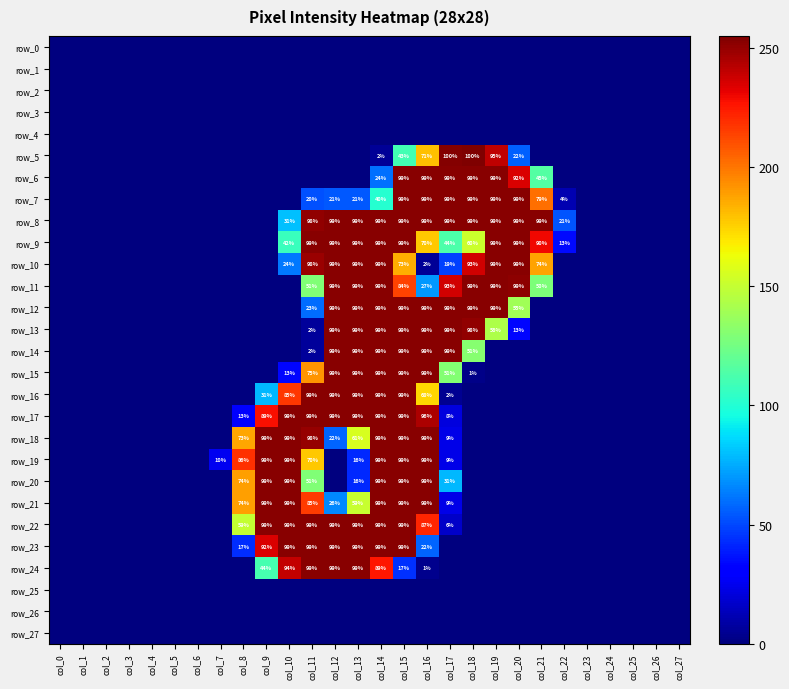

What is the difference between the maximum and second lowest values in the row_13 series?

253